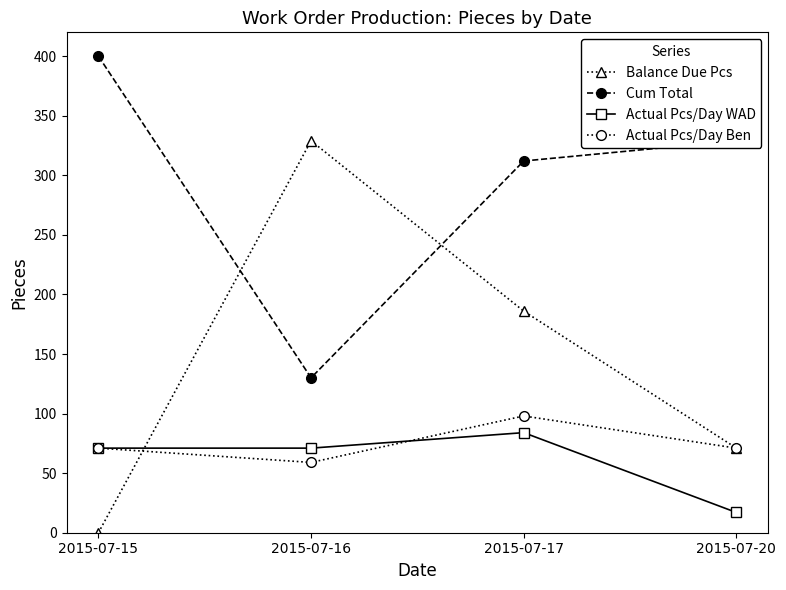

What is the highest value of the Balance Due Pcs series?

329